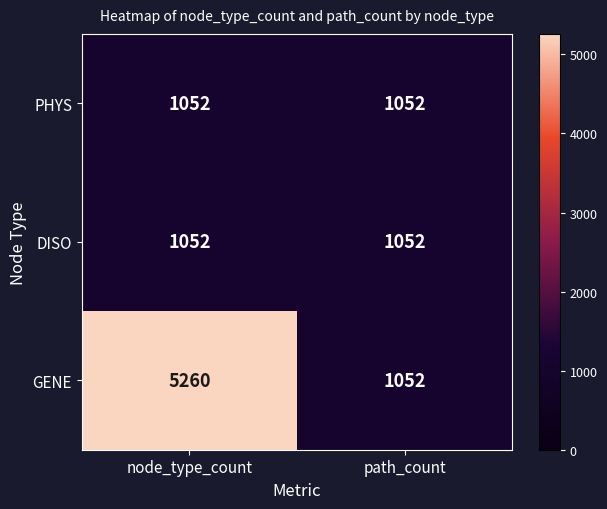

At which category is the sum across all series the highest?

node_type_count